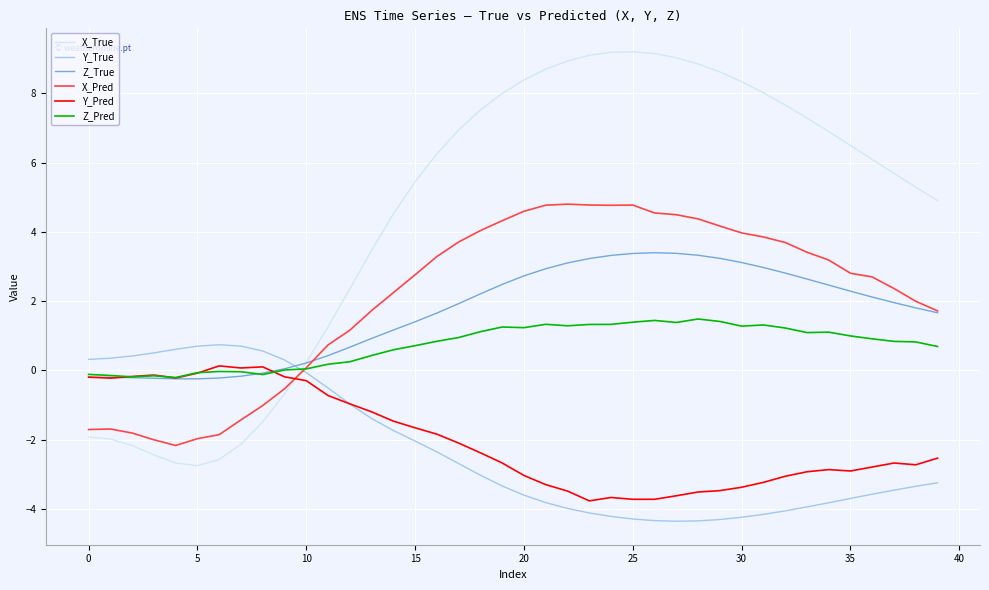

Which series has the largest total across all categories?

X_True